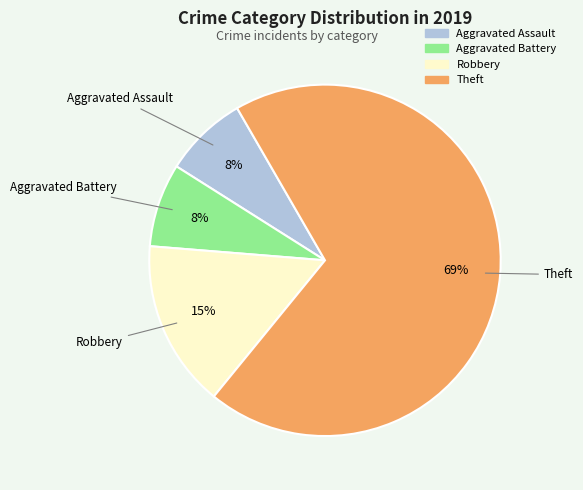

What percentage is the Robbery slice, to the nearest percent?

15%